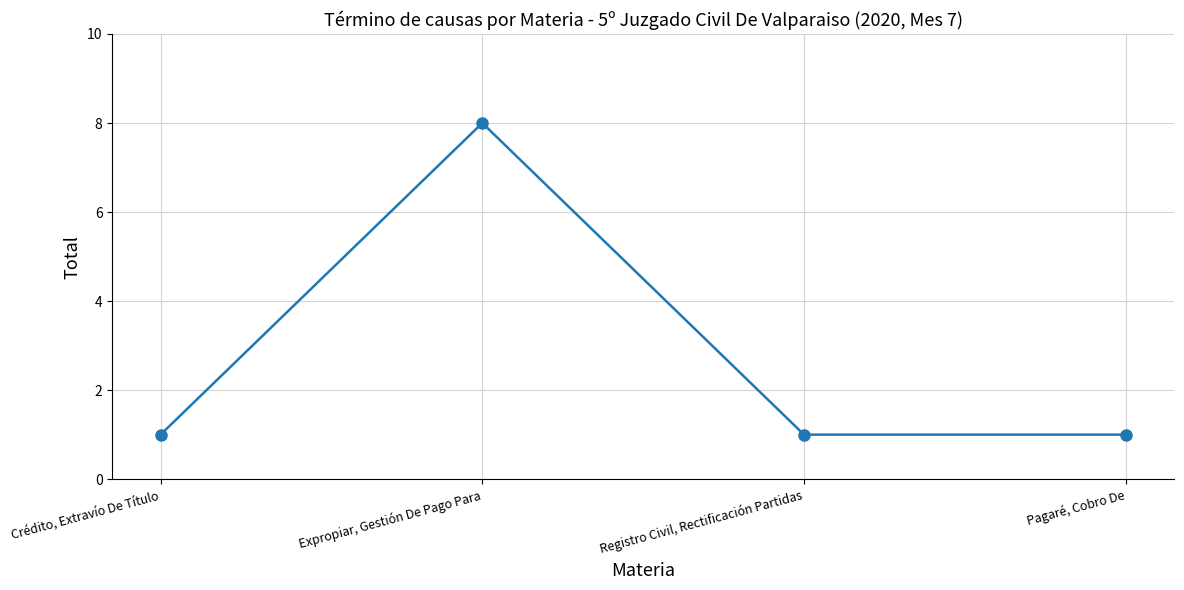

What is the approximate value at Registro Civil, Rectificación Partidas?

1